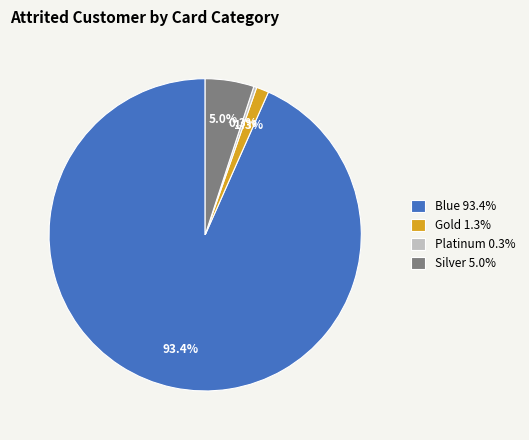

What is the largest slice in the pie chart?

Blue